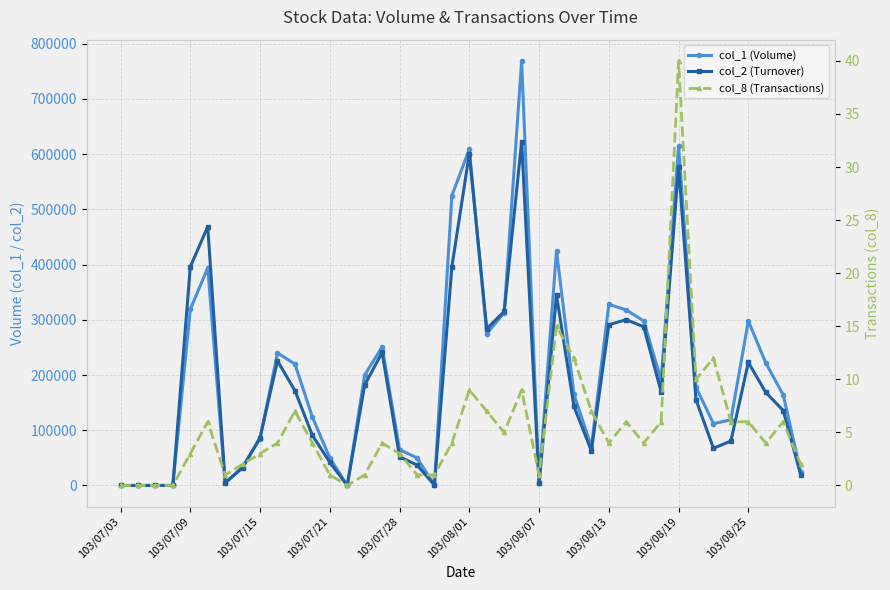

Which series has the largest total across all categories?

col_1 (Volume)